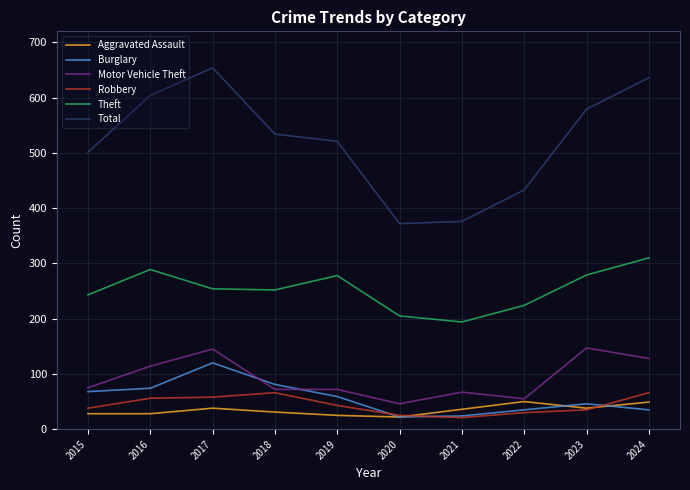

Which series has the largest total across all categories?

Total